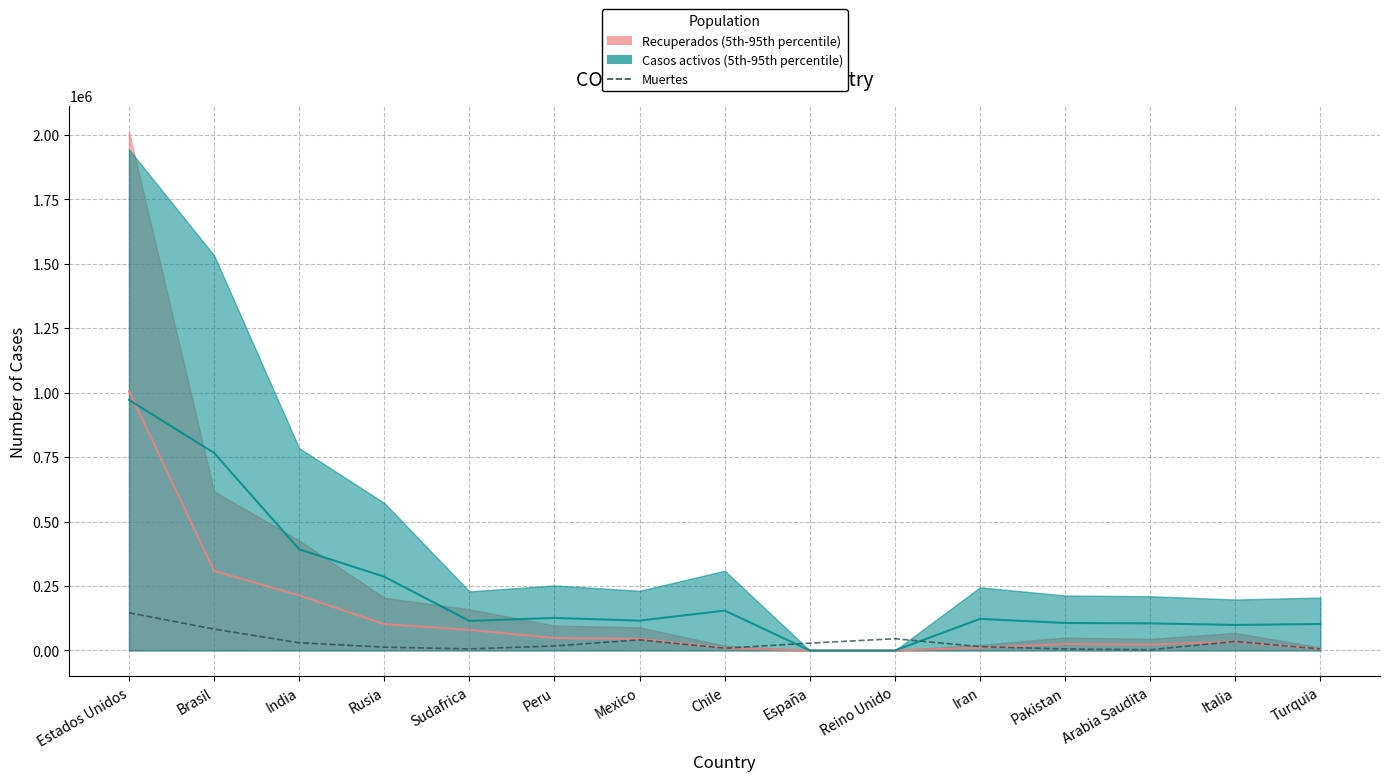

Reading right to left, list all the values displayed in this chart.

5545	35082	2601	5709	14853	45501	28426	8722	41190	17455	5940	12745	29904	82890	146185